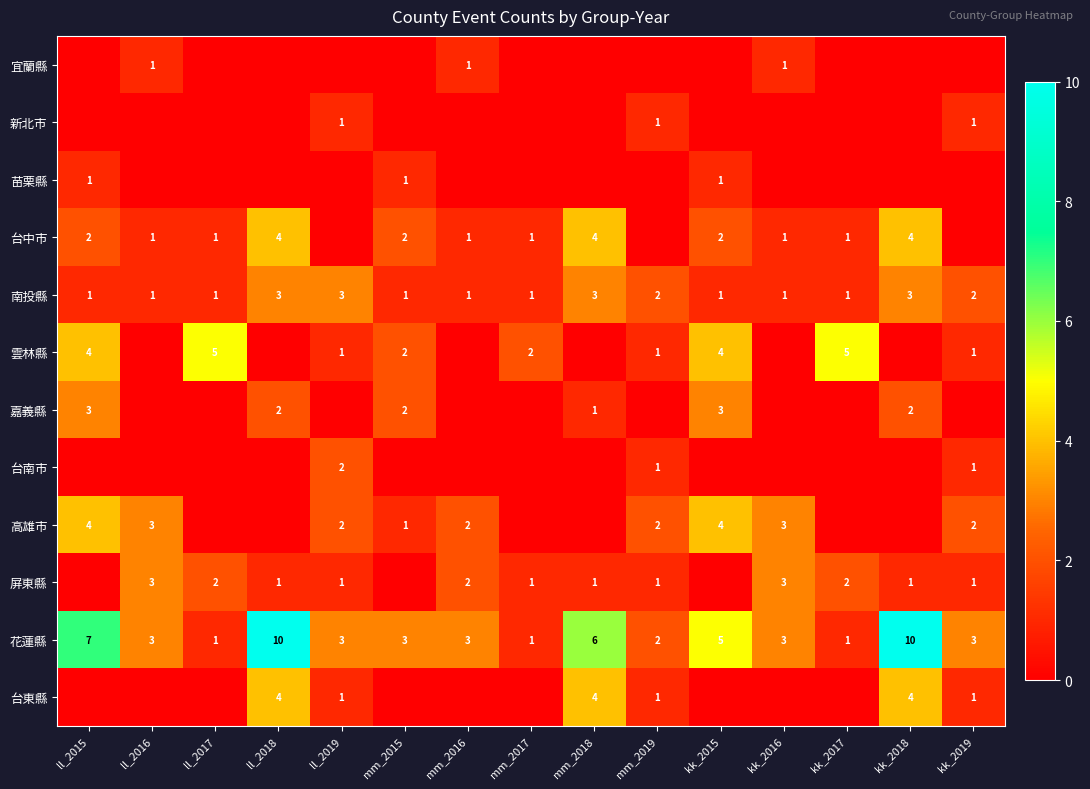

What is the difference between the 高雄市 values at ll_2015 and ll_2019?

2